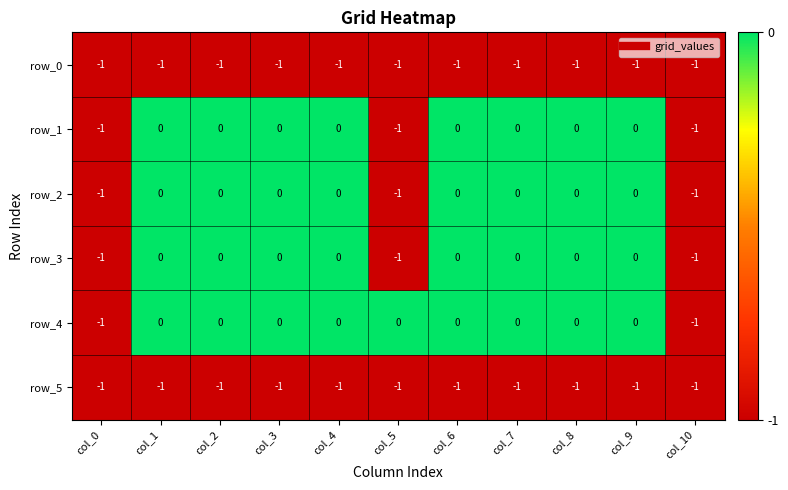

Is it true that row_3 equals -1 at col_5?

True